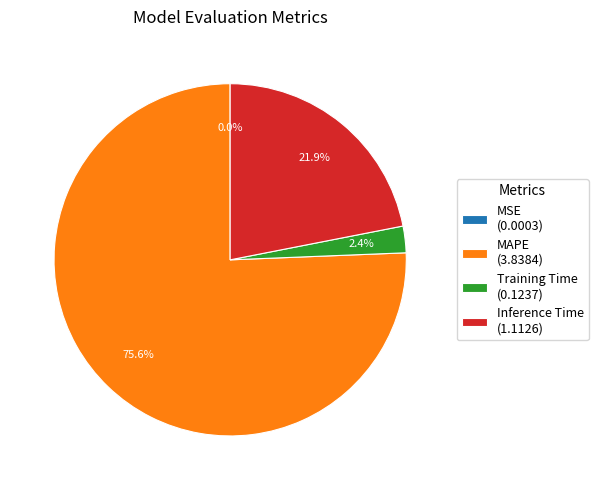

Combined, what portion of the pie is Training Time (0.1237) and MAPE (3.8384)?

78.1%